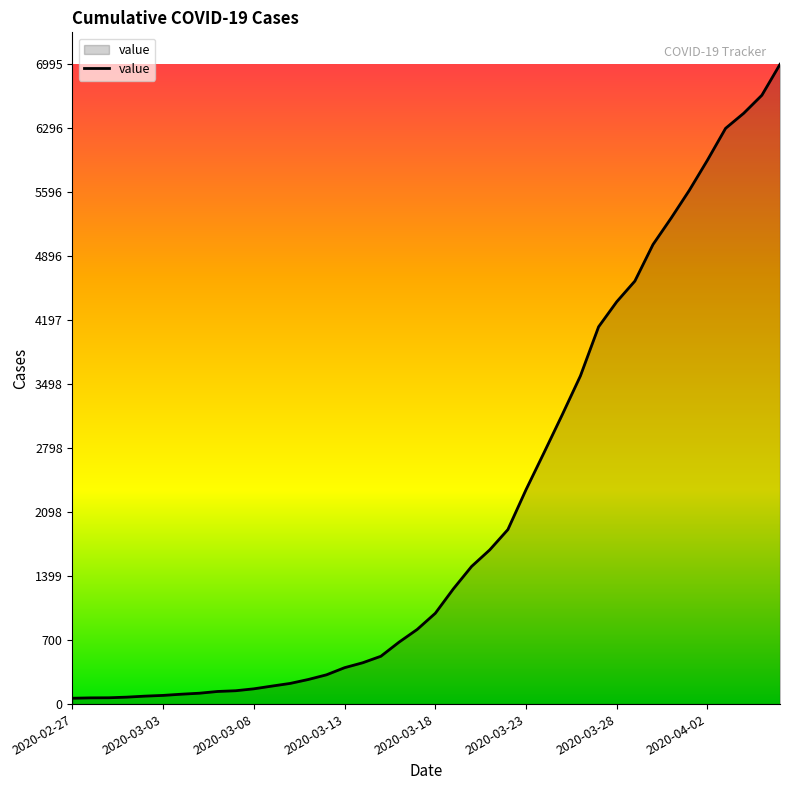

What is the difference between the maximum and minimum values?

6931